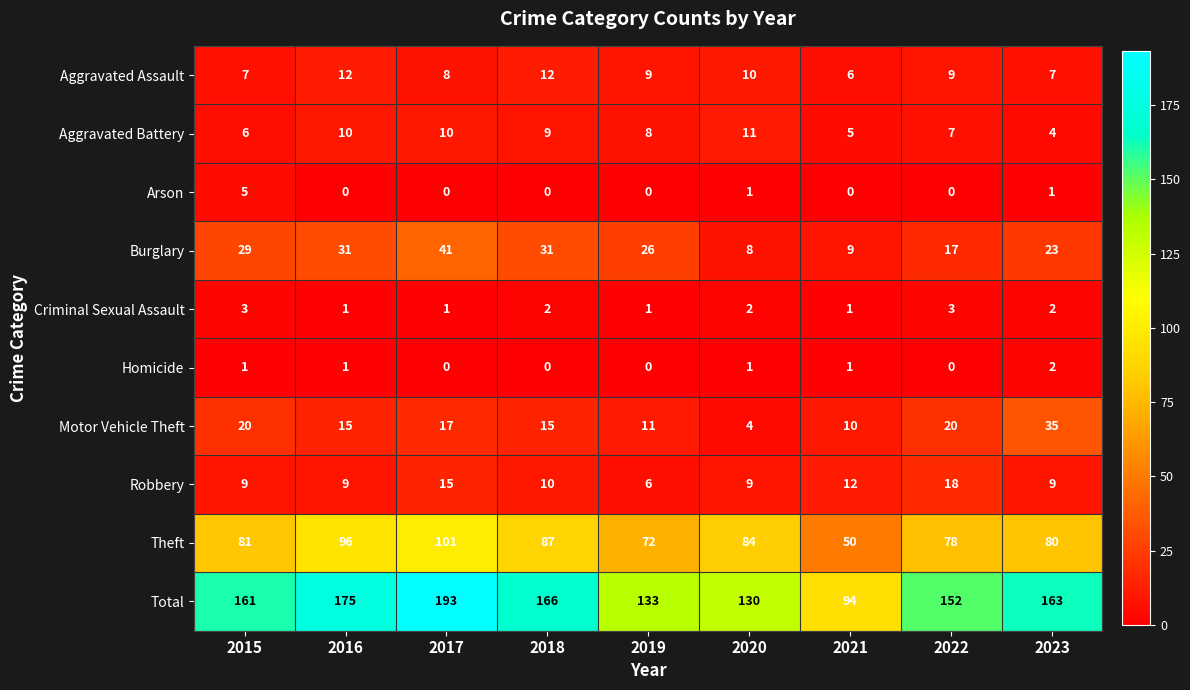

Between 2017 and 2019, which series saw the biggest shift?

Total